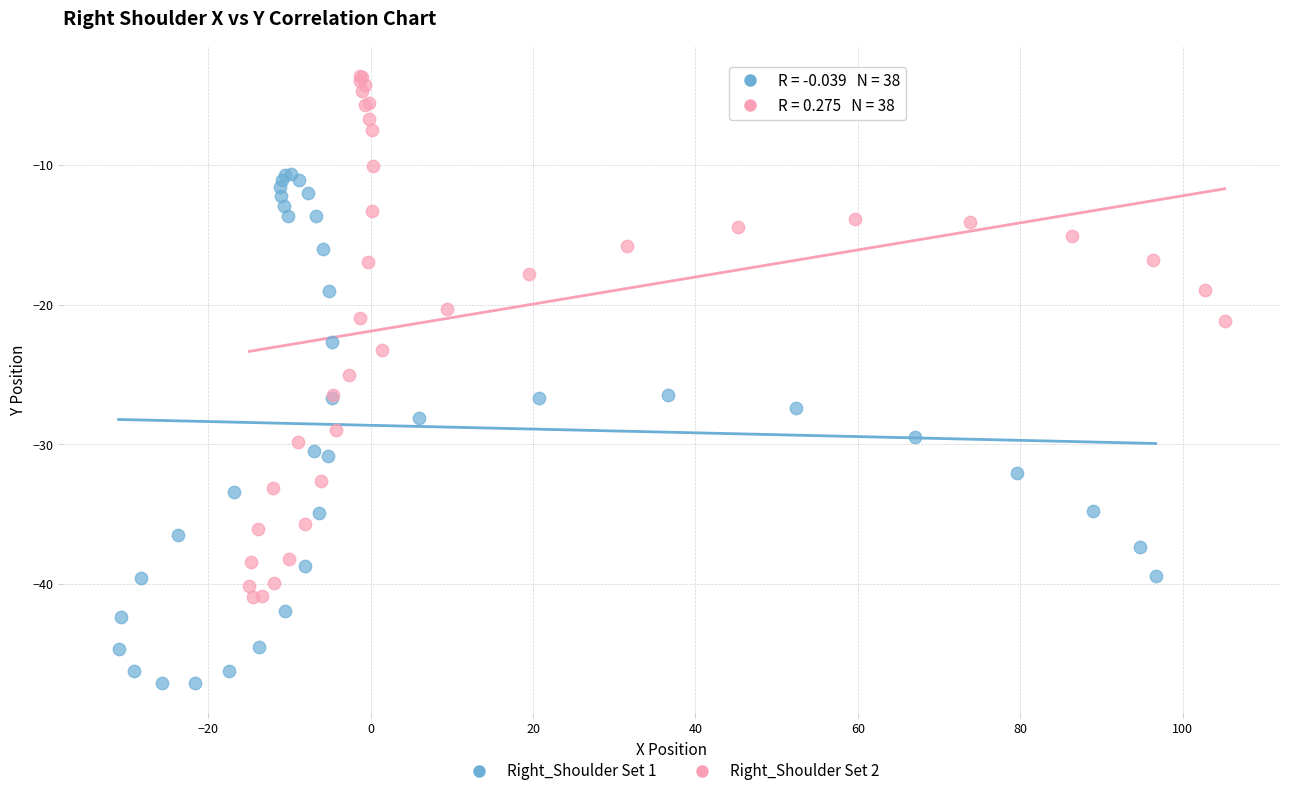

Which series has the widest spread of Y values?

Right_Shoulder Set 2